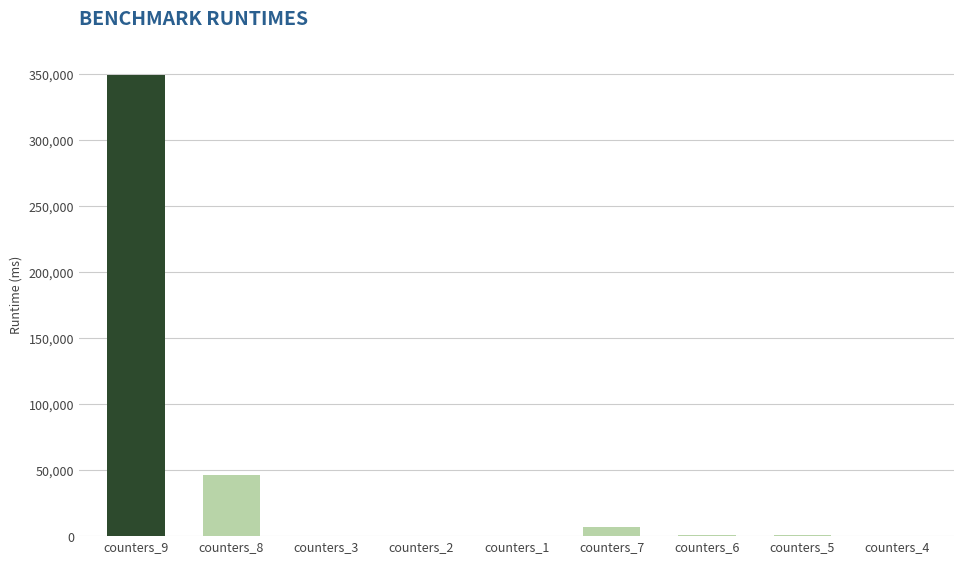

Which label corresponds to the largest value in the chart?

counters_9